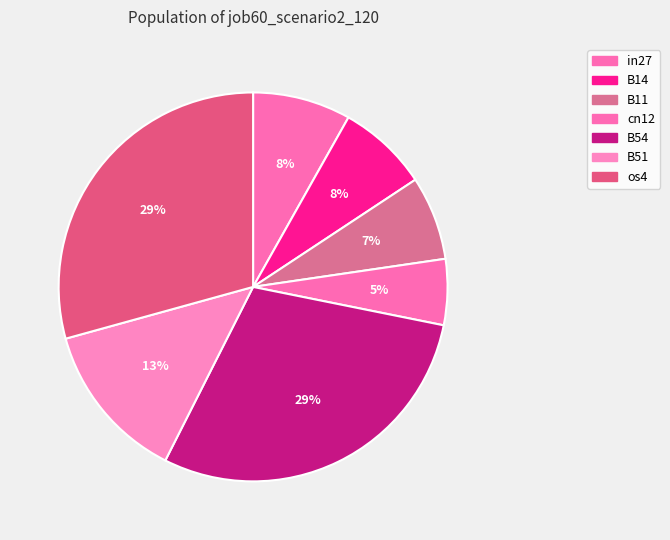

Combined, do B14 and cn12 account for over 50%?

No